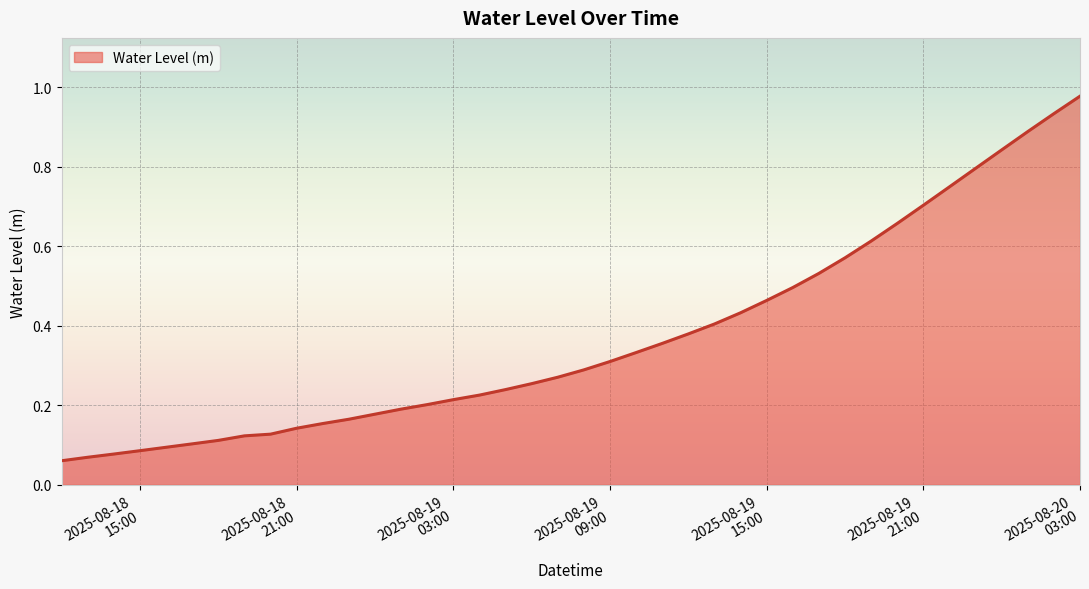

Rank the categories by value from highest to lowest.

2025-08-20 03:00:00, 2025-08-20 02:00:00, 2025-08-20 01:00:00, 2025-08-20 00:00:00, 2025-08-19 23:00:00, 2025-08-19 22:00:00, 2025-08-19 21:00:00, 2025-08-19 20:00:00, 2025-08-19 19:00:00, 2025-08-19 18:00:00, 2025-08-19 17:00:00, 2025-08-19 16:00:00, 2025-08-19 15:00:00, 2025-08-19 14:00:00, 2025-08-19 13:00:00, 2025-08-19 12:00:00, 2025-08-19 11:00:00, 2025-08-19 10:00:00, 2025-08-19 09:00:00, 2025-08-19 08:00:00, 2025-08-19 07:00:00, 2025-08-19 06:00:00, 2025-08-19 05:00:00, 2025-08-19 04:00:00, 2025-08-19 03:00:00, 2025-08-19 02:00:00, 2025-08-19 01:00:00, 2025-08-19 00:00:00, 2025-08-18 23:00:00, 2025-08-18 22:00:00, 2025-08-18 21:00:00, 2025-08-18 20:00:00, 2025-08-18 19:00:00, 2025-08-18 18:00:00, 2025-08-18 17:00:00, 2025-08-18 16:00:00, 2025-08-18 15:00:00, 2025-08-18 14:00:00, 2025-08-18 13:00:00, 2025-08-18 12:00:00